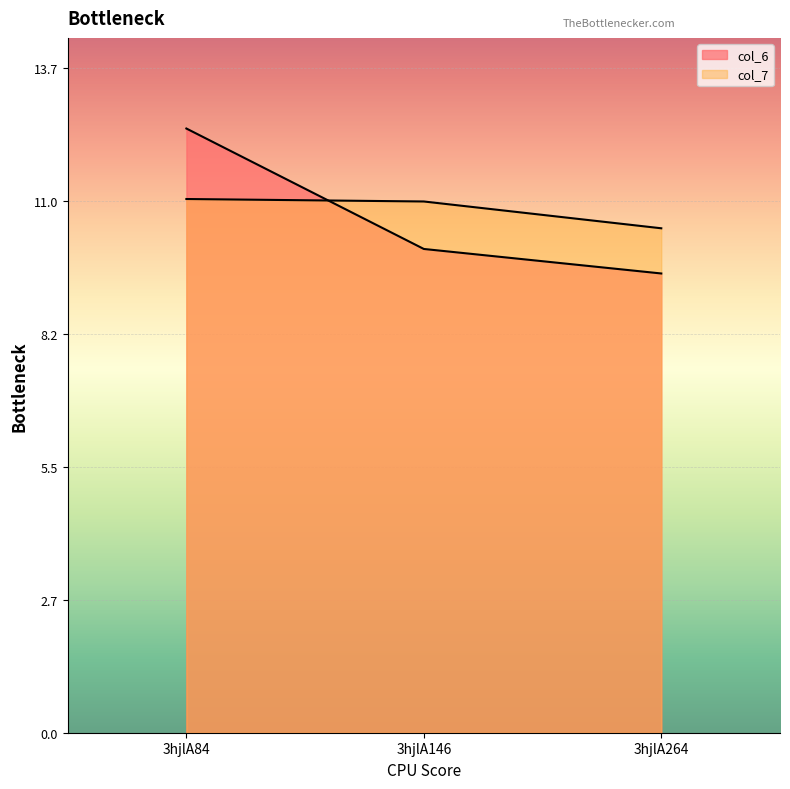

Is it true that col_7 equals 11.0 at 3hjlA84?

True